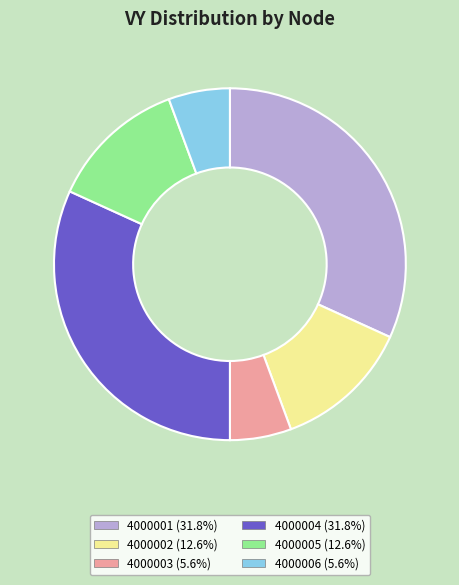

Does any single category account for the majority?

No